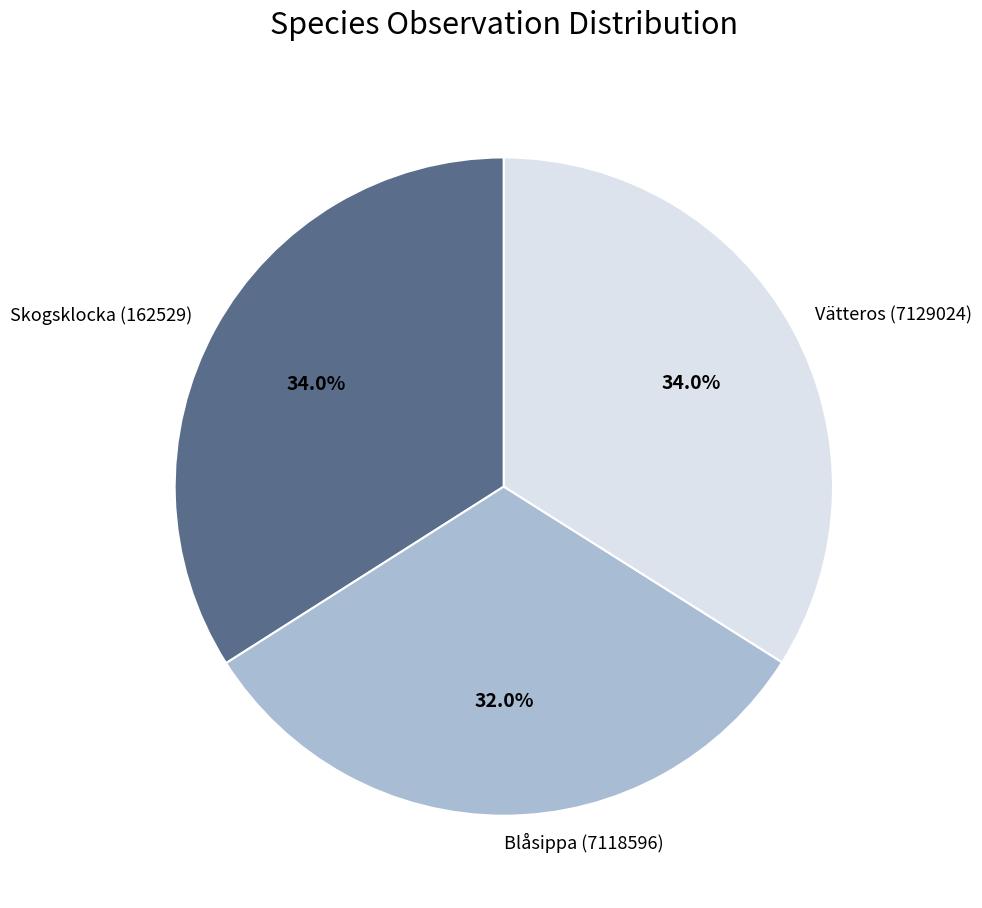

What percentage is the Skogsklocka (162529) slice, to the nearest percent?

34%